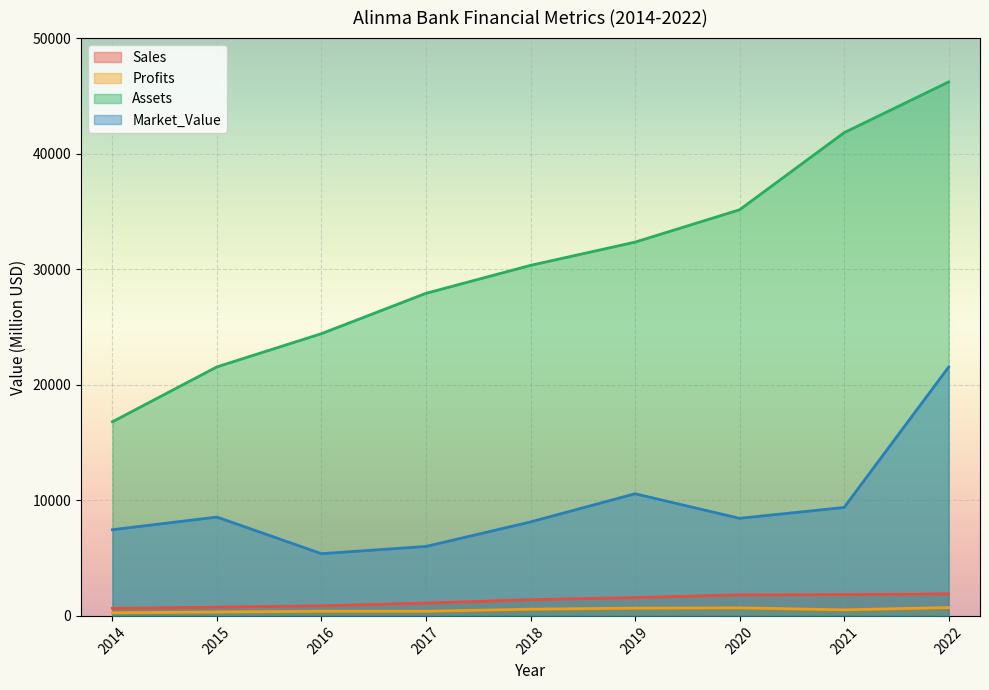

Reading left to right, list all the values displayed in this chart.

Sales: 2014=653.0	2015=755.0	2016=873.0	2017=1110.0	2018=1403.0	2019=1584.0	2020=1822.0	2021=1838.0	2022=1908.0
Profits: 2014=267.9	2015=337.1	2016=404.4	2017=400.5	2018=579.1	2019=671.0	2020=694.7	2021=523.9	2022=722.2
Assets: 2014=16798.0	2015=21549.0	2016=24425.0	2017=27915.0	2018=30333.0	2019=32344.0	2020=35145.0	2021=41816.0	2022=46206.0
Market_Value: 2014=7459.0	2015=8553.0	2016=5384.0	2017=6011.0	2018=8131.0	2019=10569.0	2020=8444.0	2021=9385.0	2022=21533.0